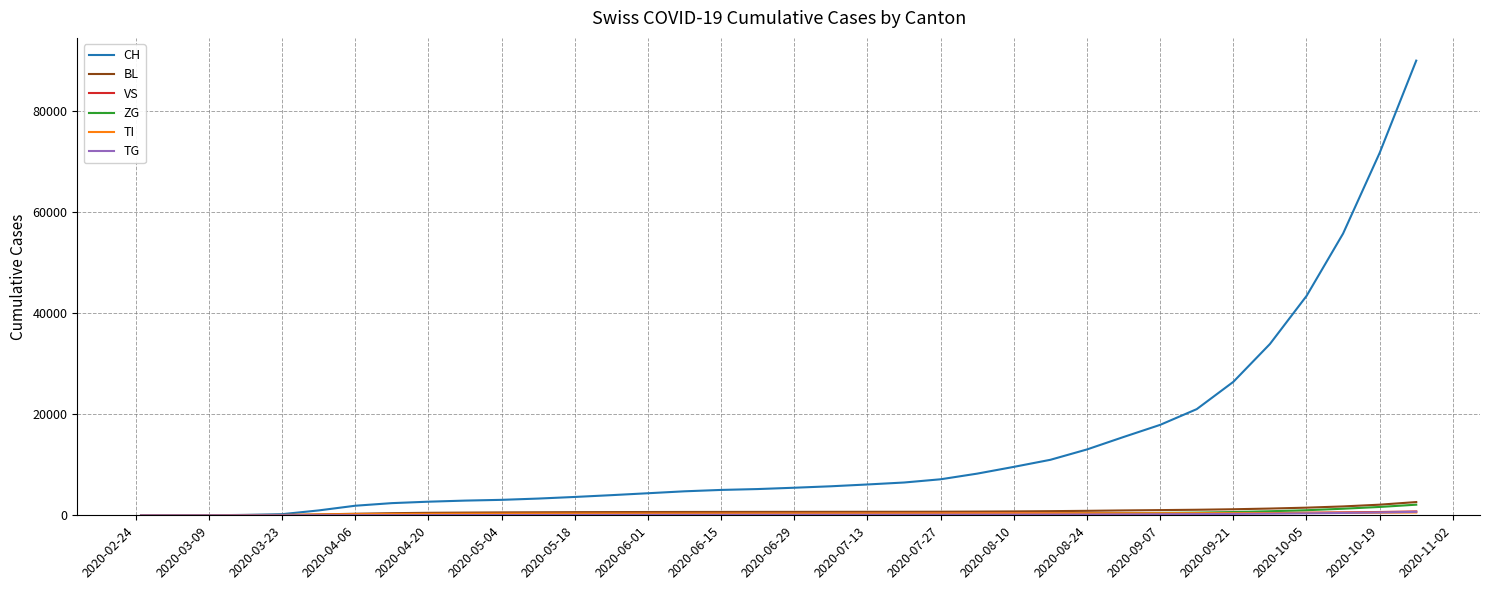

Which series has the largest range (max minus min)?

CH